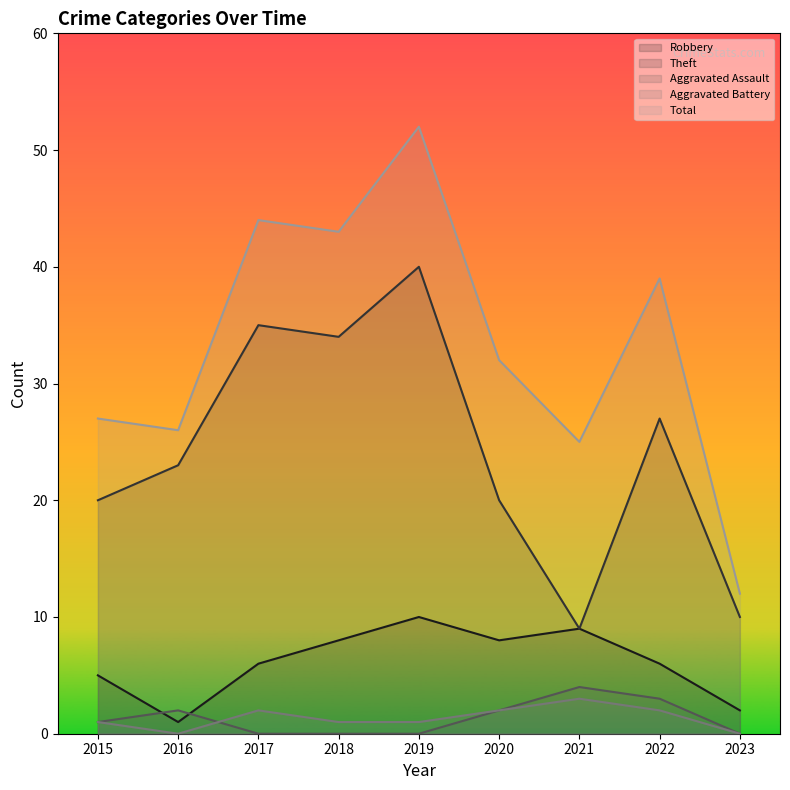

True or false: Aggravated Battery and Aggravated Assault intersect in this chart.

True